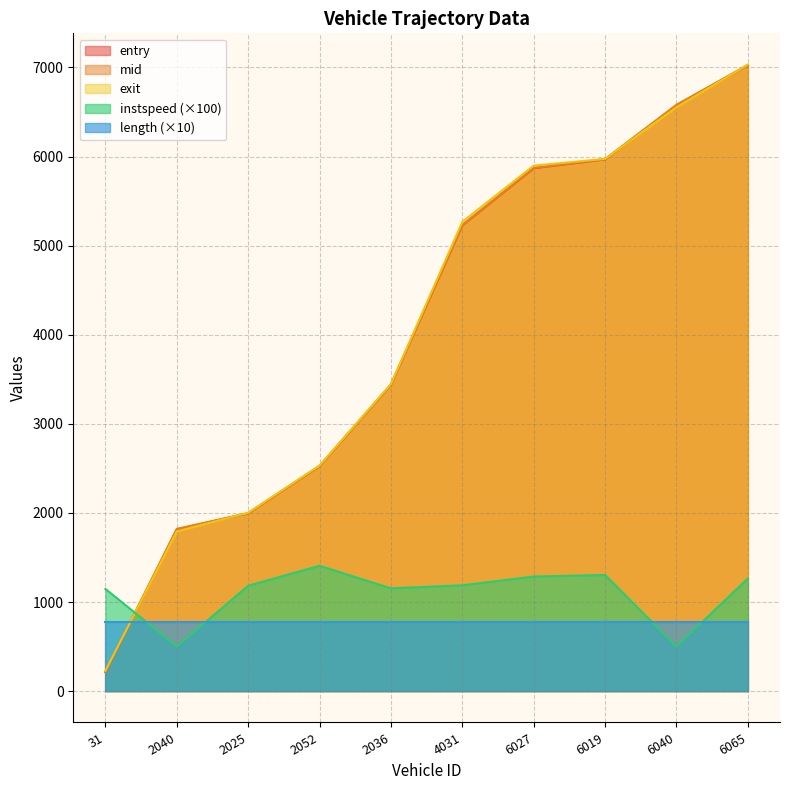

Which series has the widest spread of values?

entry